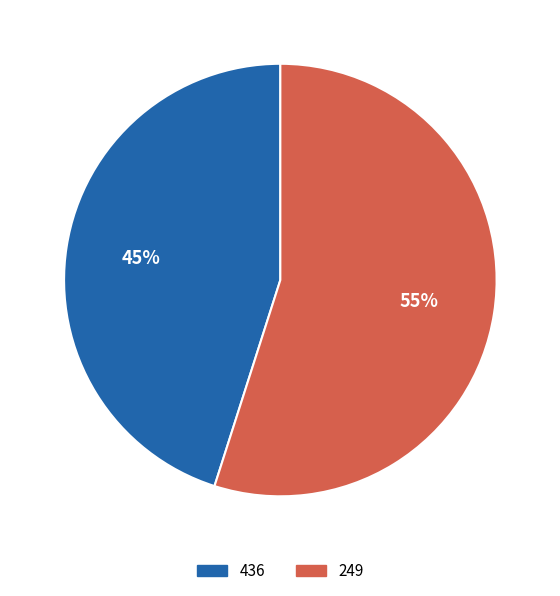

What percentage is the 249 slice, to the nearest percent?

55%